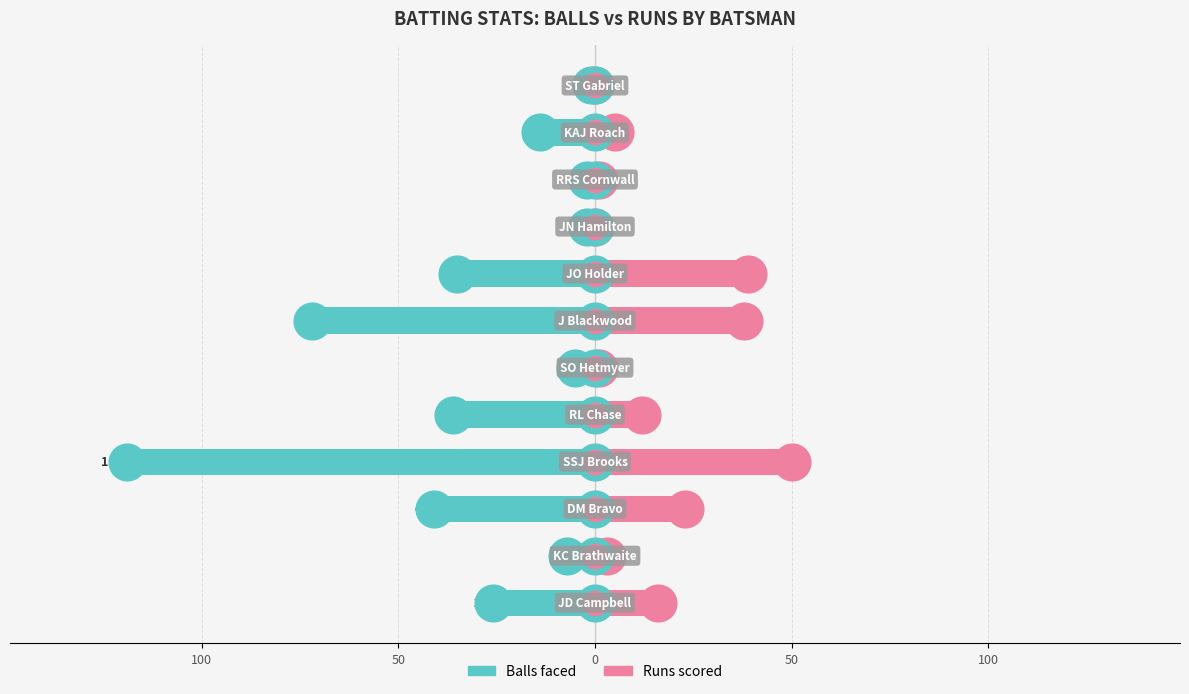

At how many categories does at least one series exceed -57?

12